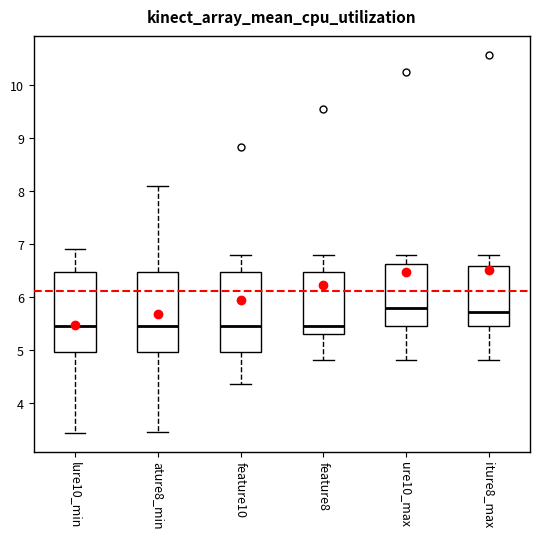

Where does the lower whisker of the box for feature10 end on the y-axis? The values are not printed on the chart, so give them approximately, as read against the axis.

4.3